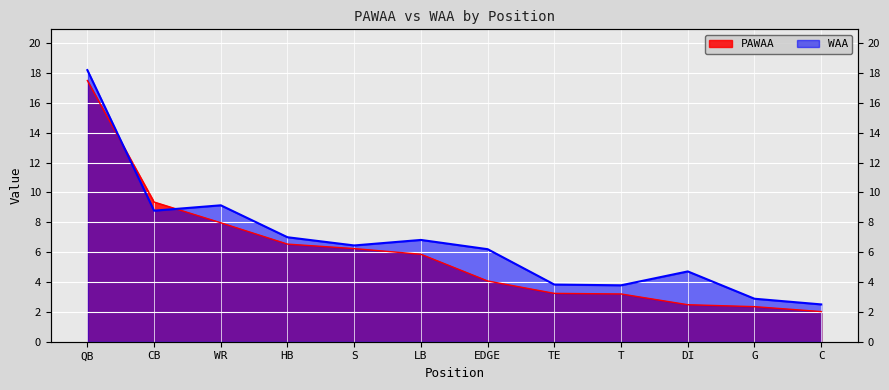

Which has a higher value, QB or LB?

QB